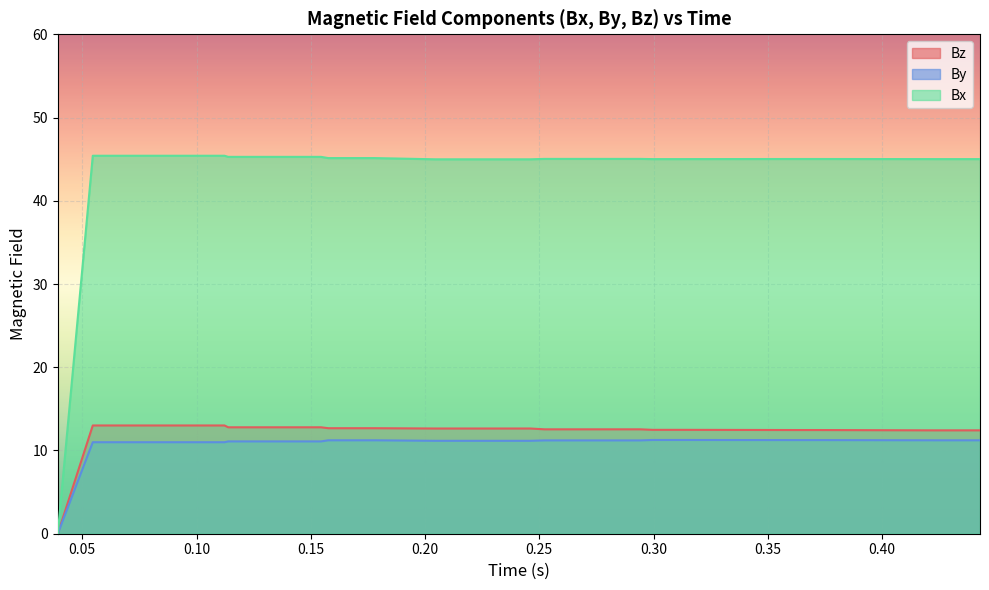

Which series has the largest total across all categories?

Bx